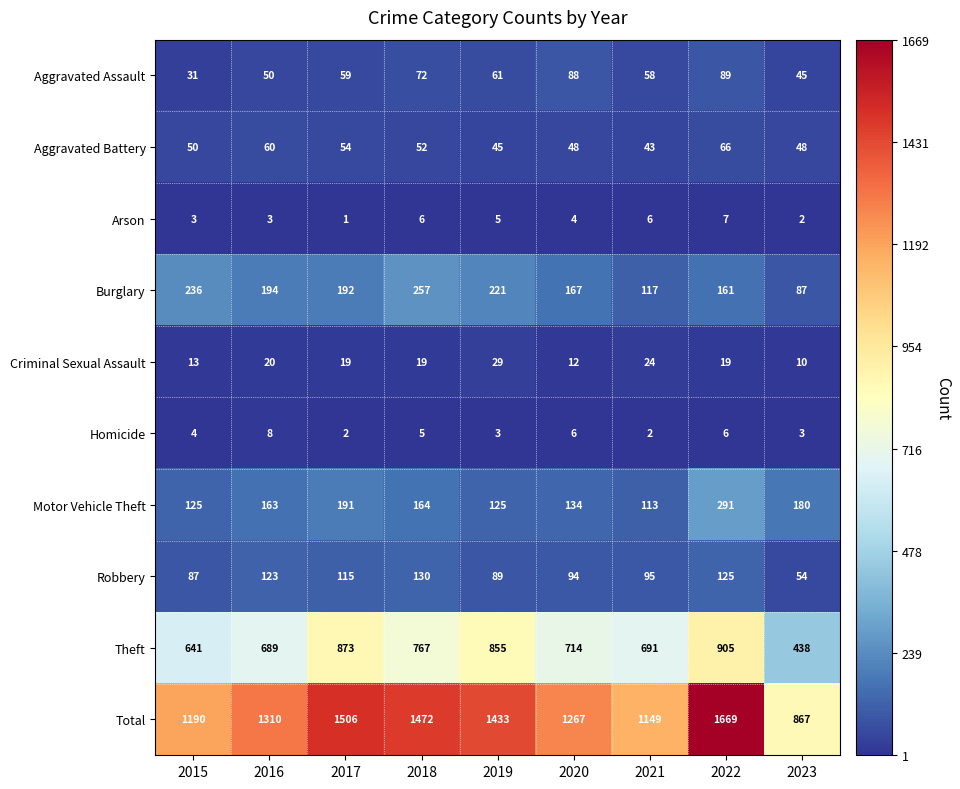

At how many categories does at least one series exceed 910?

8